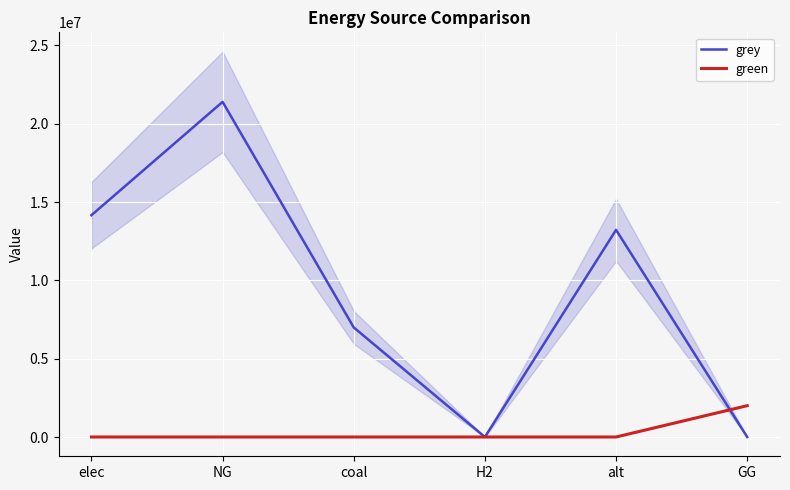

The grey series shows 6993024.6 at coal. True or false?

True